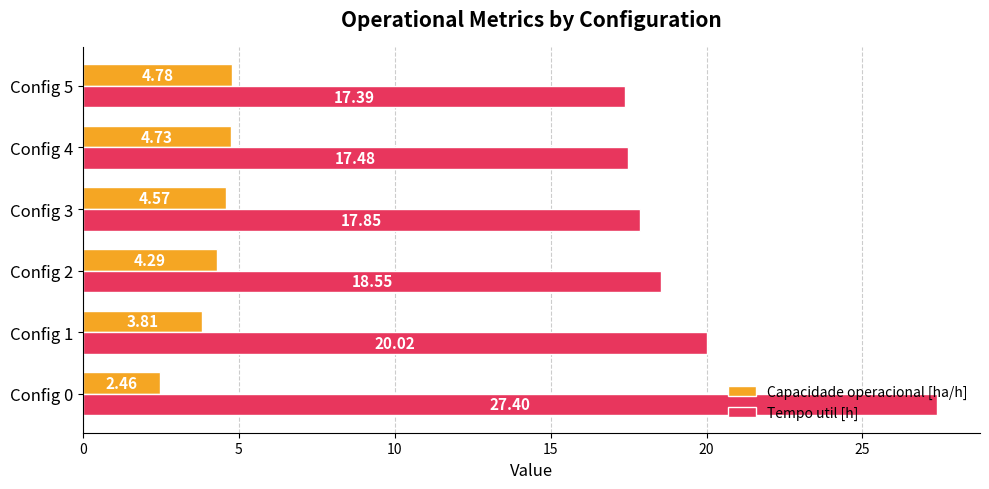

What are all the series names shown in the legend?

Capacidade operacional [ha/h], Tempo util [h]